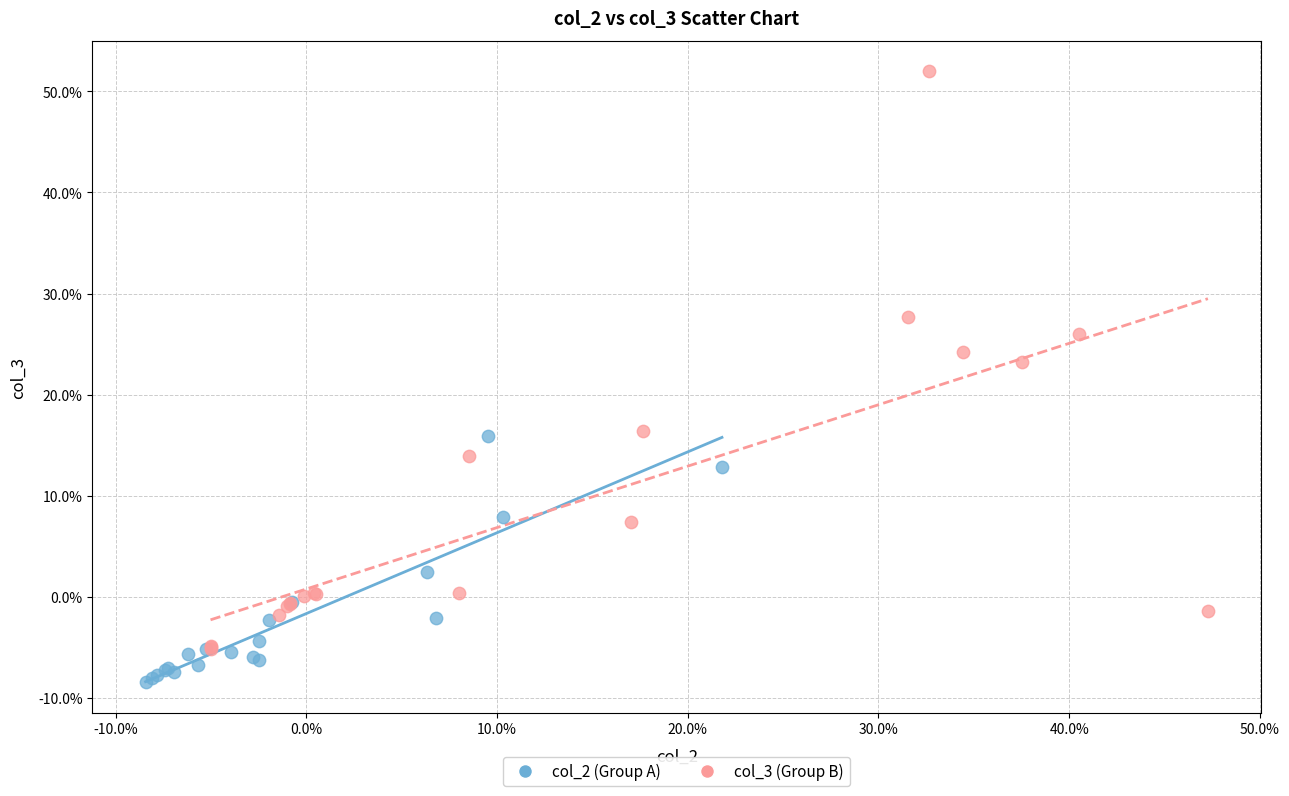

Which series has the widest spread of Y values?

col_3 (Group B)